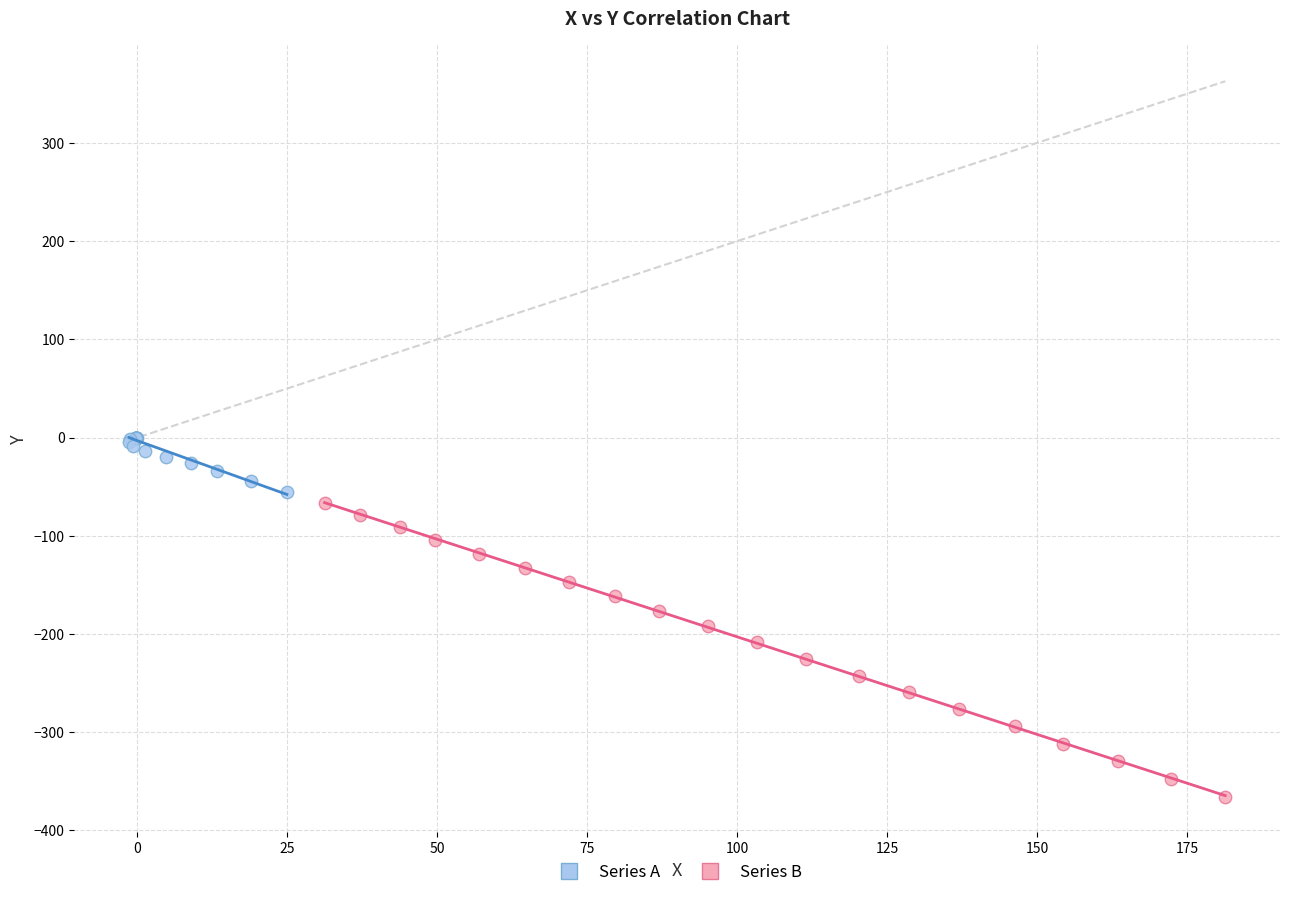

Which series contains the lowest Y value?

Series B